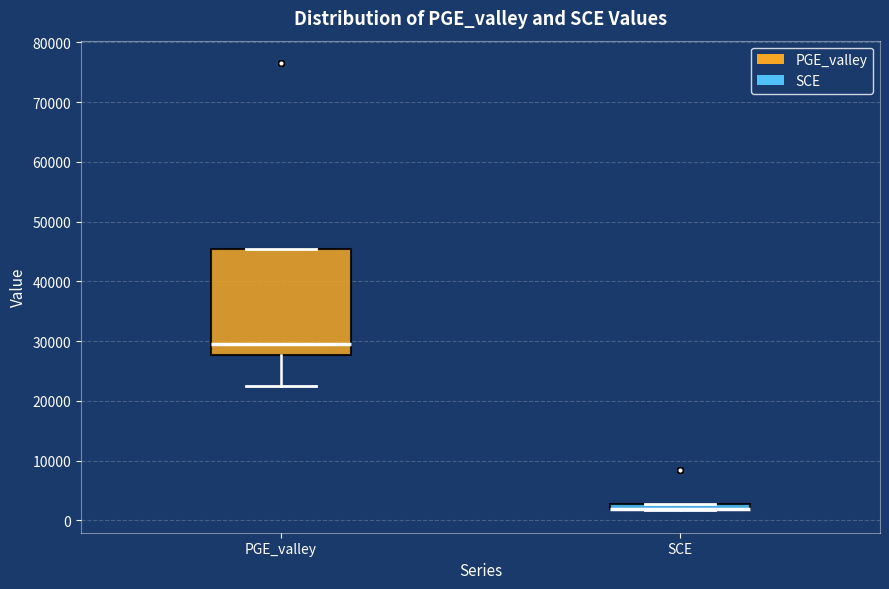

Where is the lower edge of the box for SCE on the y-axis? The values are not printed on the chart, so give them approximately, as read against the axis.

2000